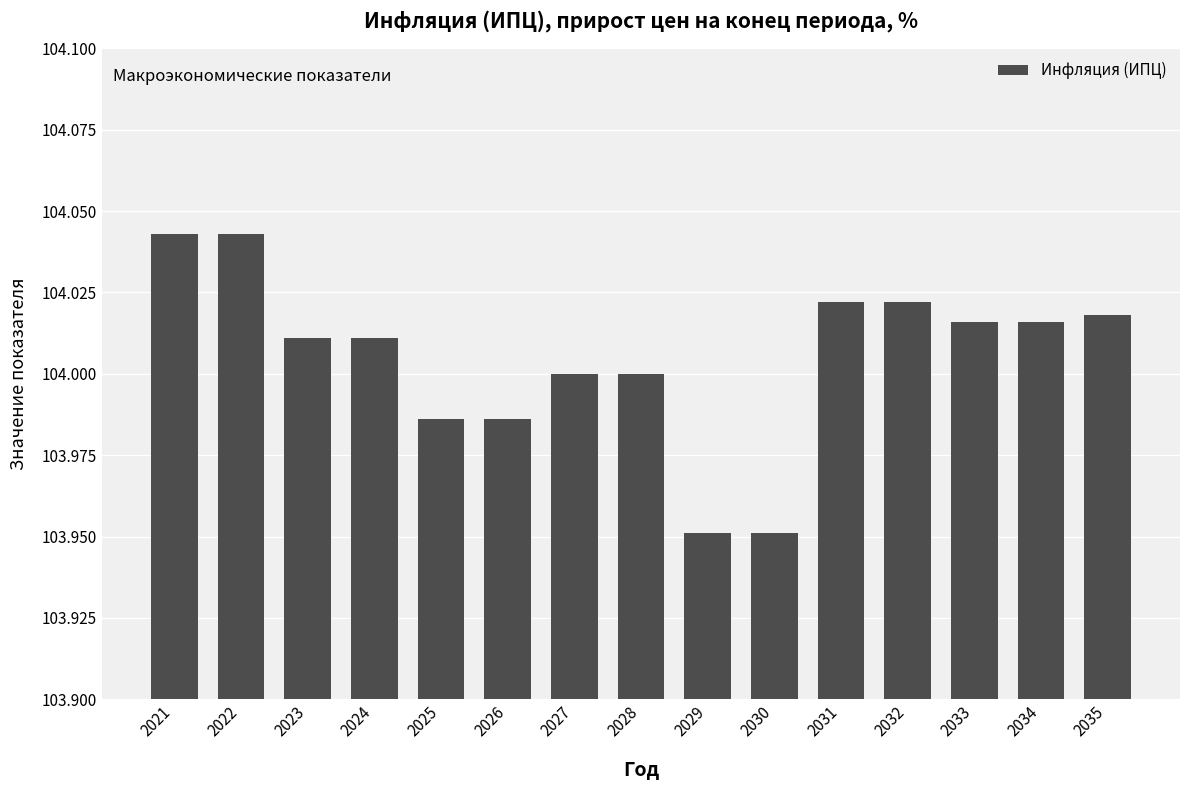

Approximately how many times larger is the value at 2028 compared to 2025?

1.0